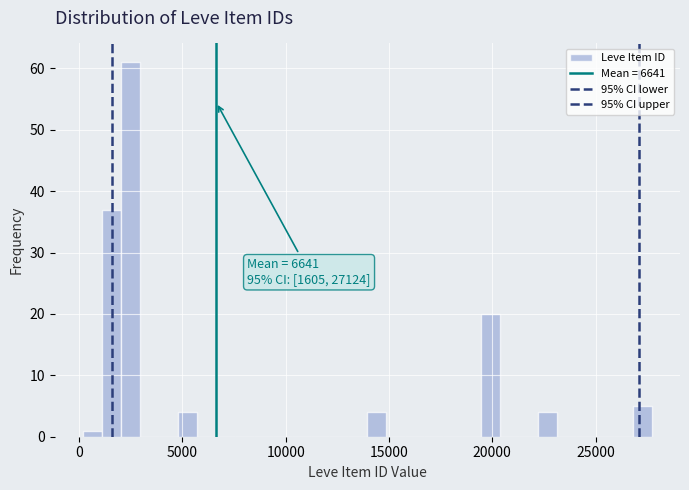

Read against the x-axis, roughly where is the centre of the tallest bar?

2500